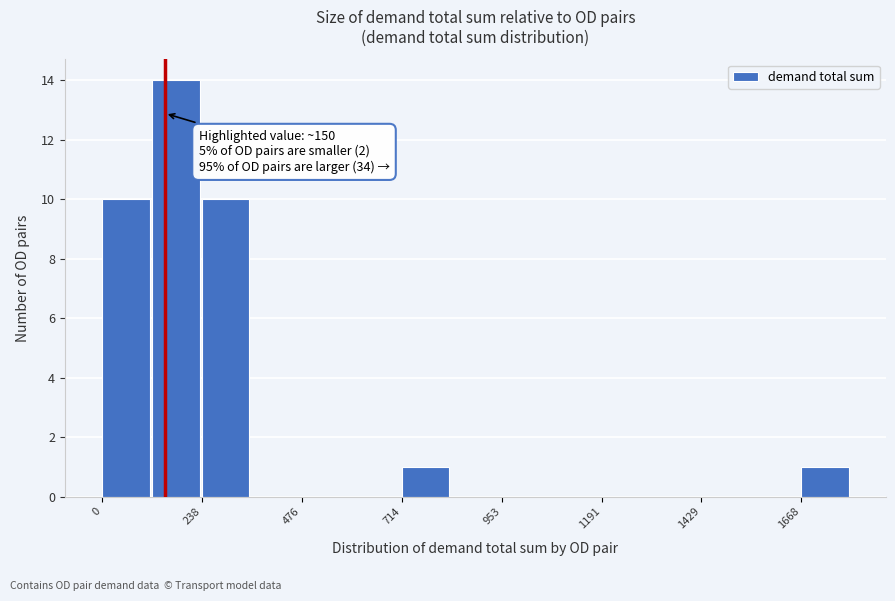

Around what value on the x-axis is the tallest bar? Give the approximate position of its centre, as read against the axis.

200